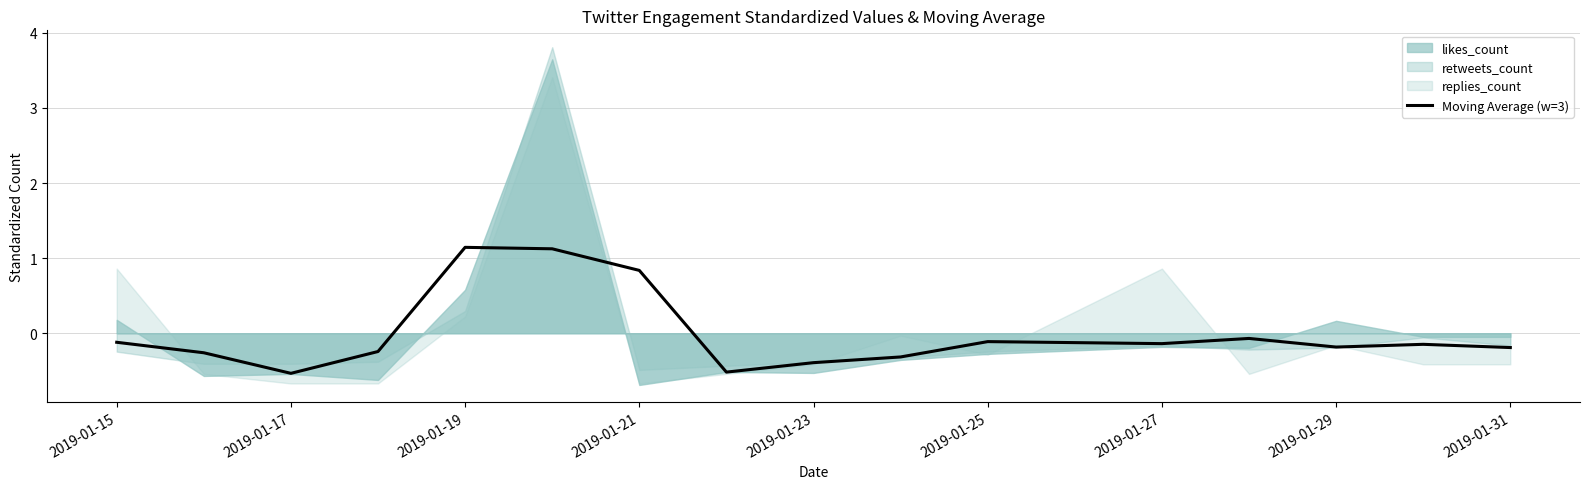

What is the maximum value for Moving Average (w=3)?

1.1